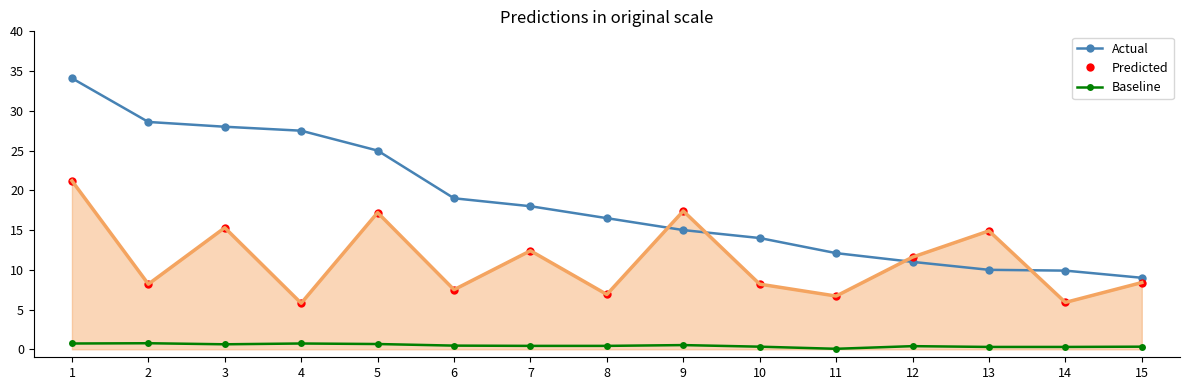

The Actual series shows 45.2 at 1. True or false?

False